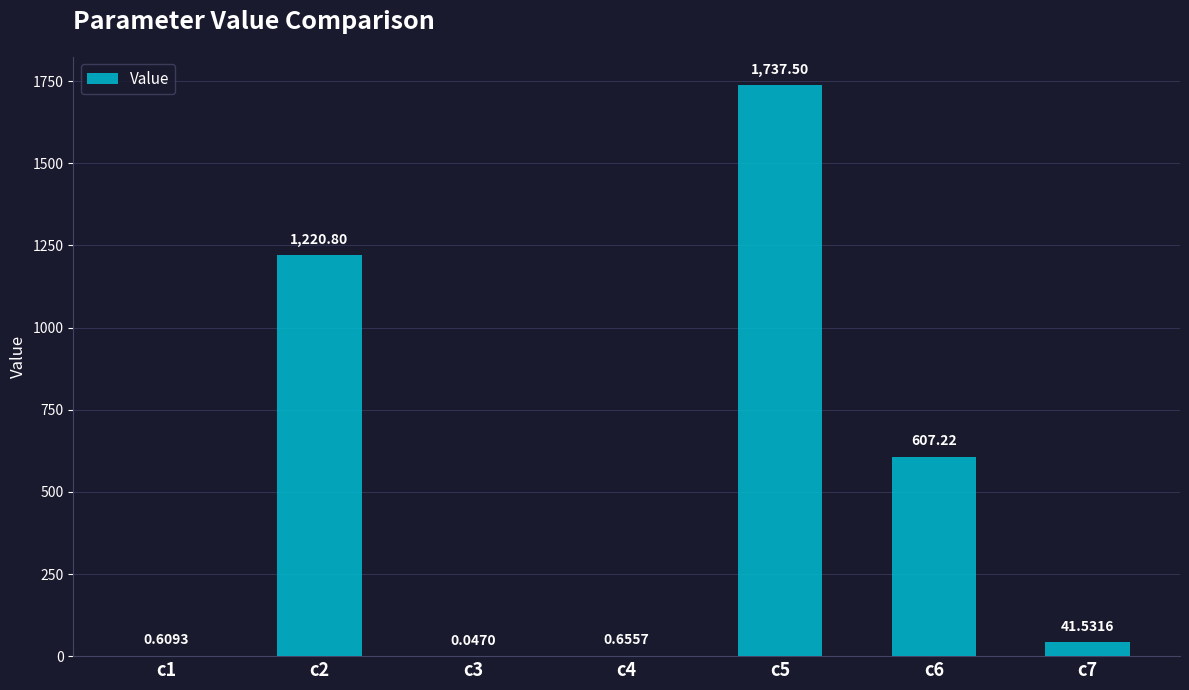

Where does the data first go above 41?

c2